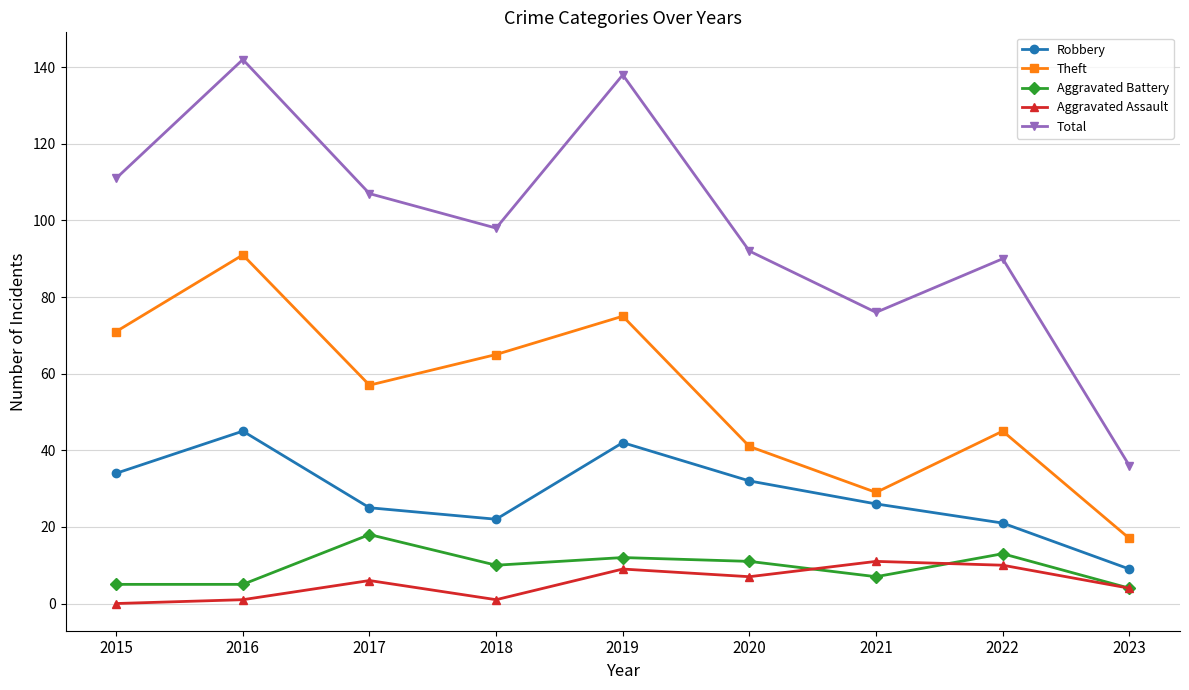

True or false: Aggravated Assault and Robbery cross at least once.

False